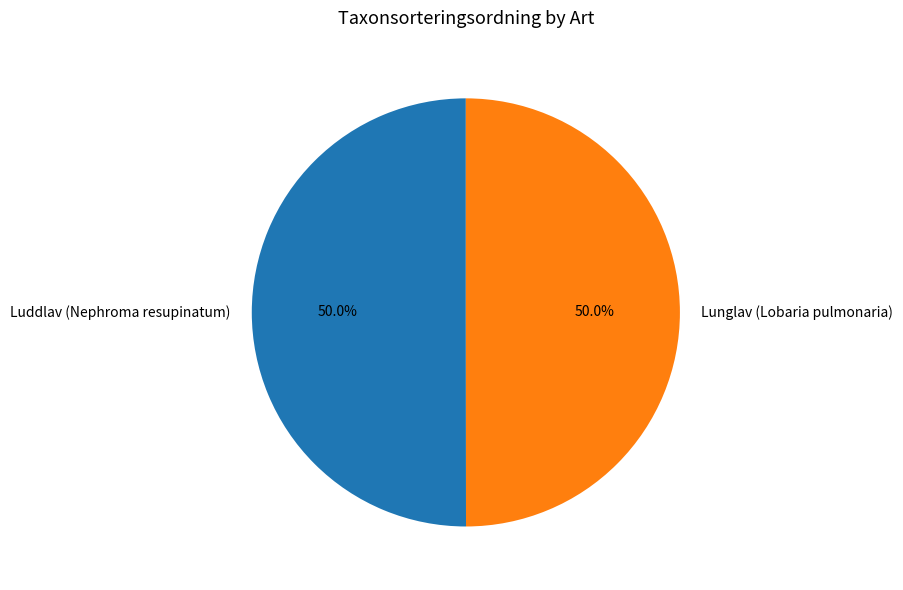

Approximately how many times larger is the value at Luddlav (Nephroma resupinatum) compared to Lunglav (Lobaria pulmonaria)?

1.0